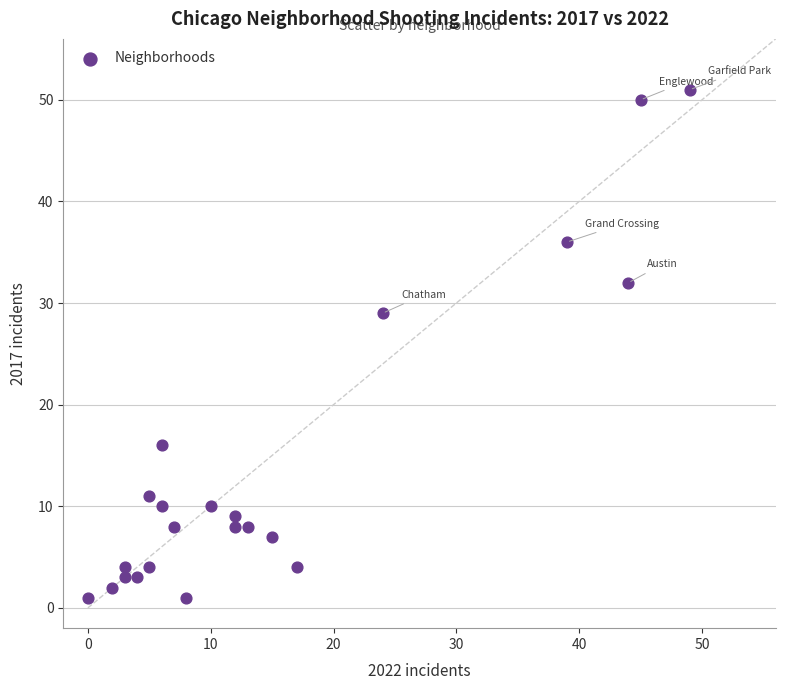

What Y value in the scatter plot is closest to 26?

29